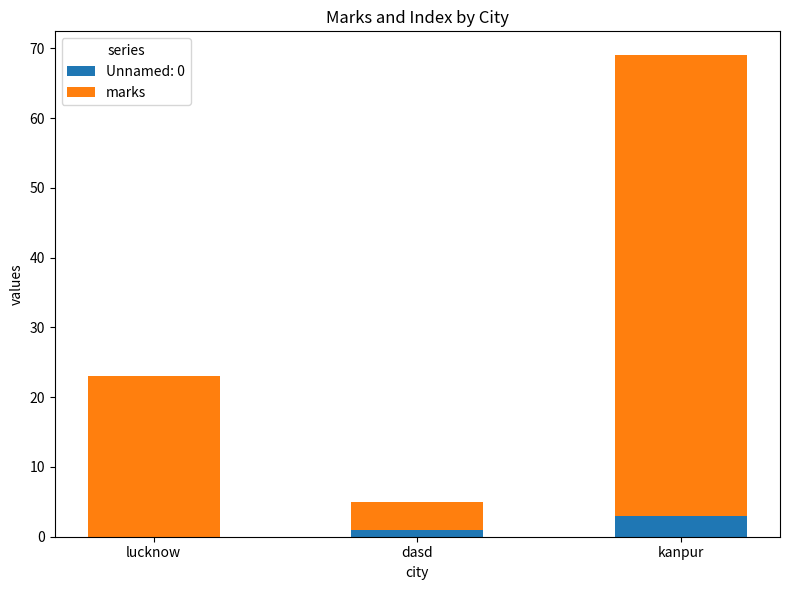

What is the total value across all series at lucknow?

23